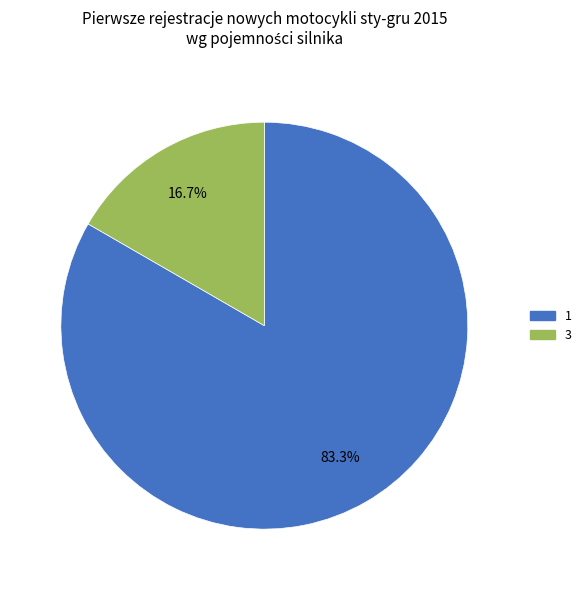

Is there a majority slice in this chart?

Yes